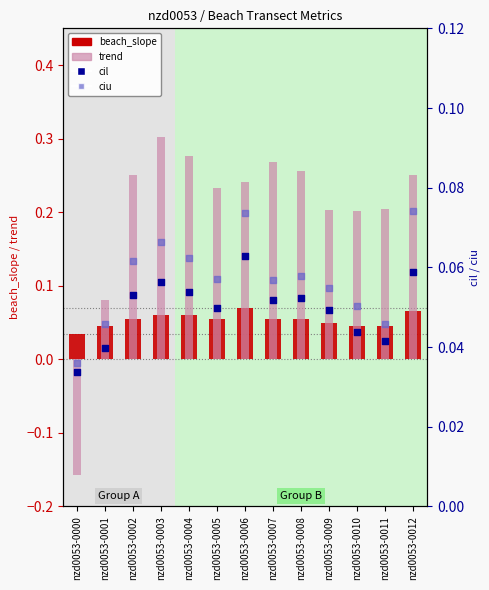

Which series reaches the maximum Y coordinate?

trend